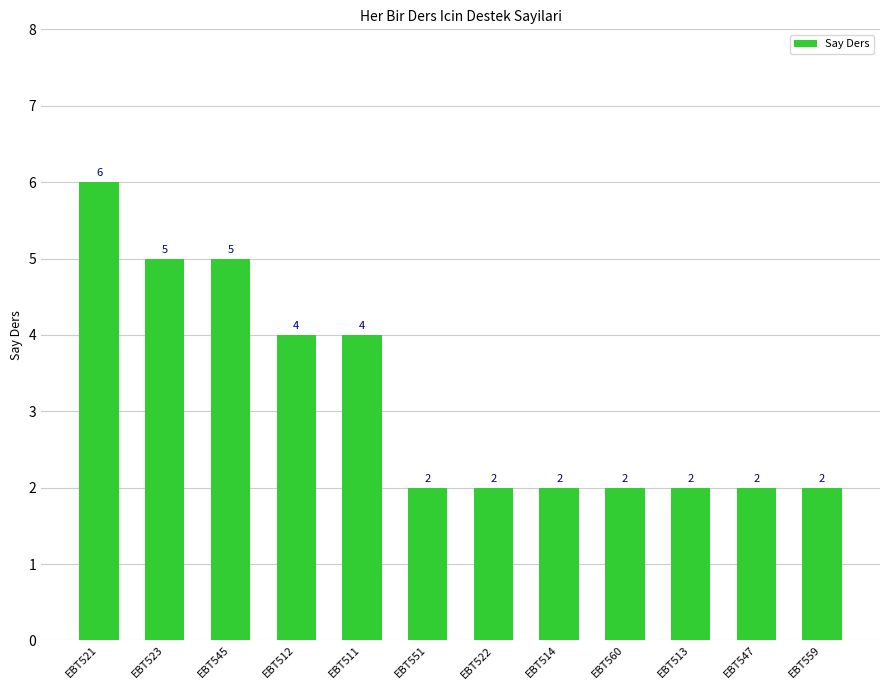

What is the difference between the second highest and minimum values?

3